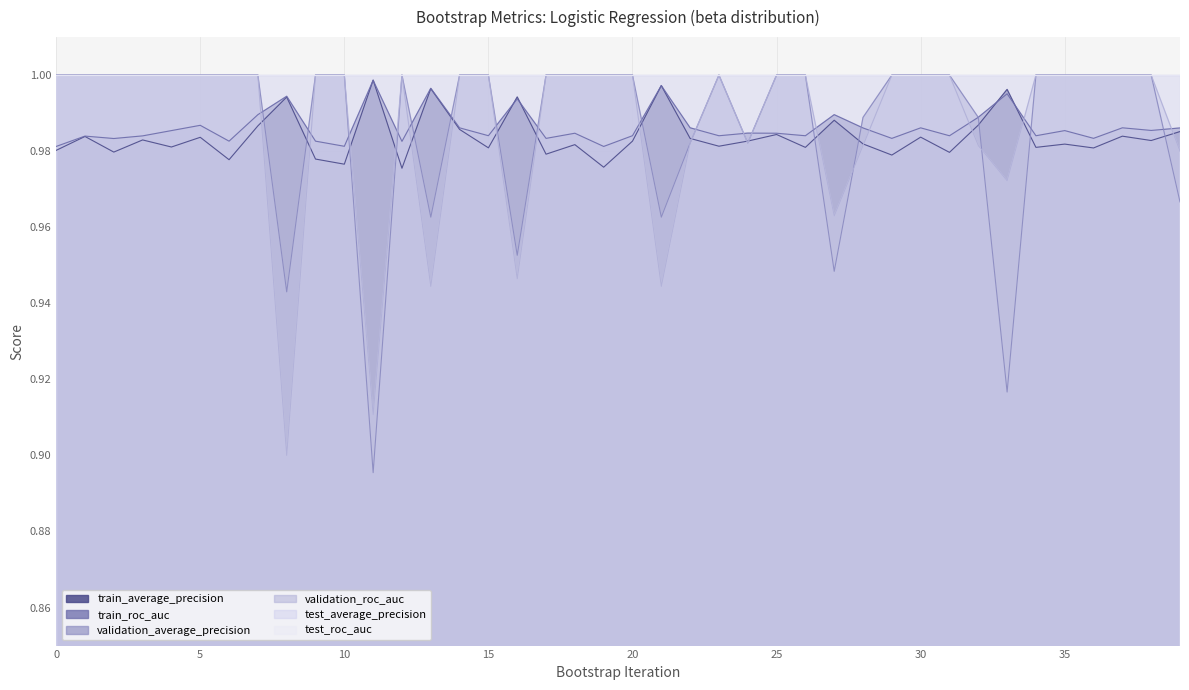

At which label does train_average_precision reach its peak?

11